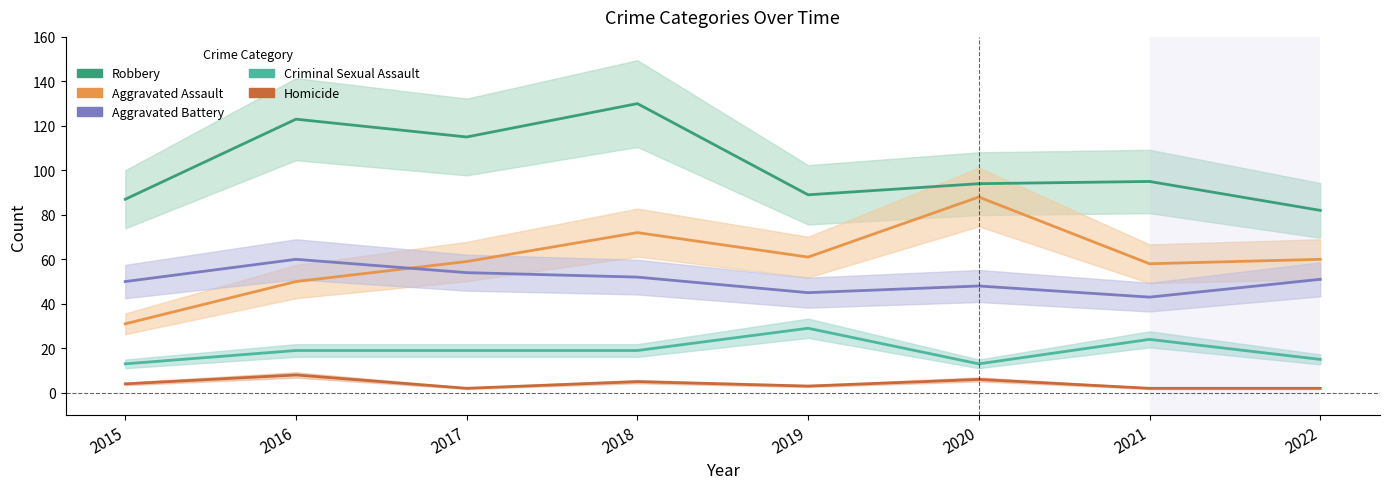

True or false: Homicide has a value of 6 at 2015.

False